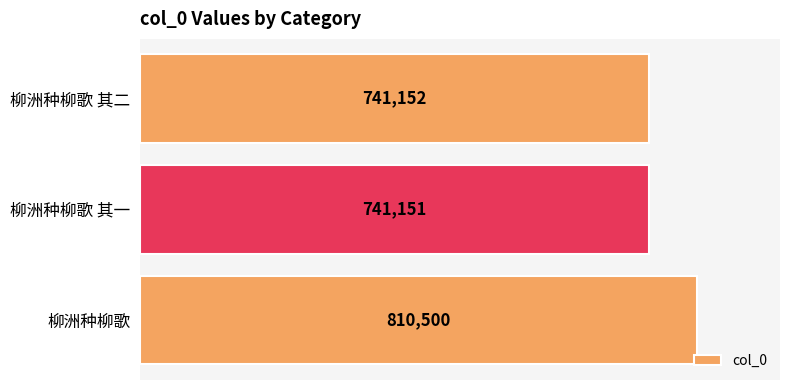

What is the sum of the values at 柳洲种柳歌 其二 and 柳洲种柳歌 其一?

1482303